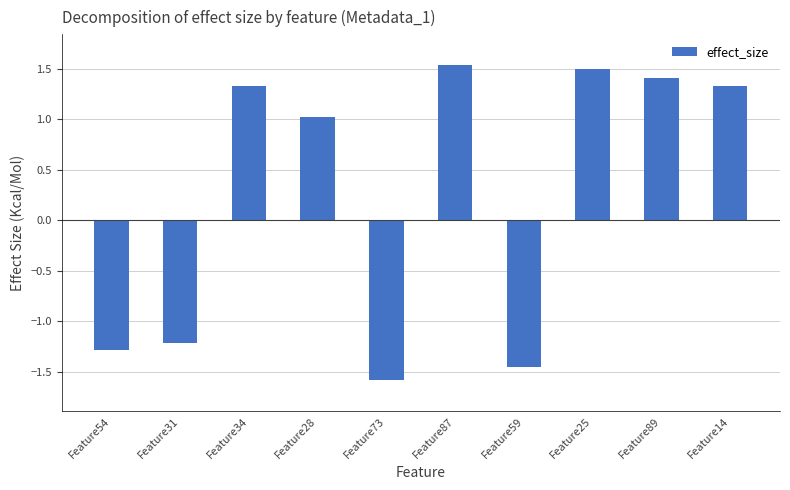

Which label corresponds to the smallest value in the chart?

Feature73